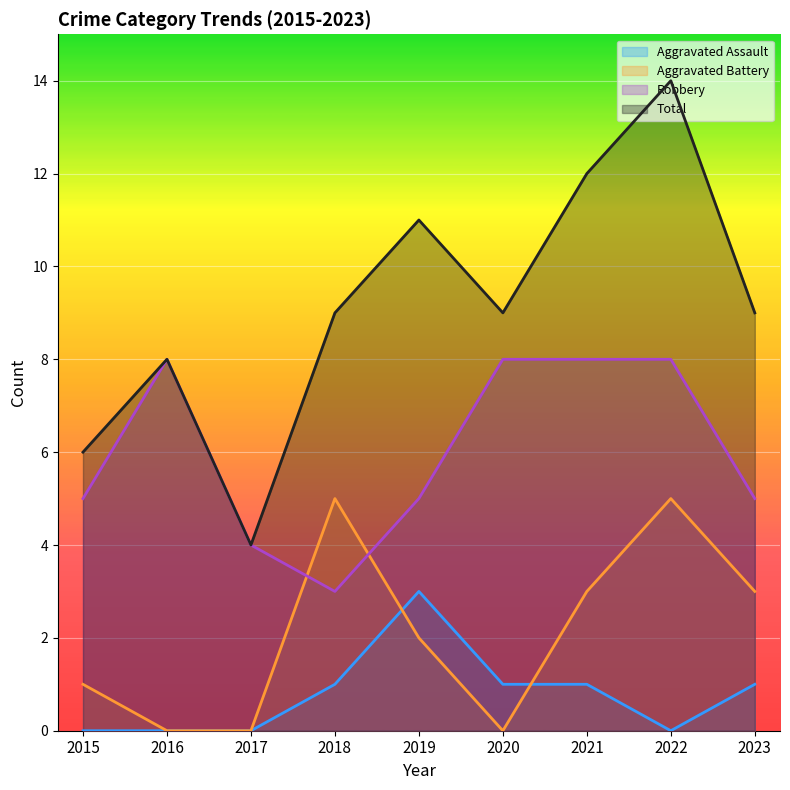

After their last crossing, which series has the higher values: Aggravated Assault or Aggravated Battery?

Aggravated Battery